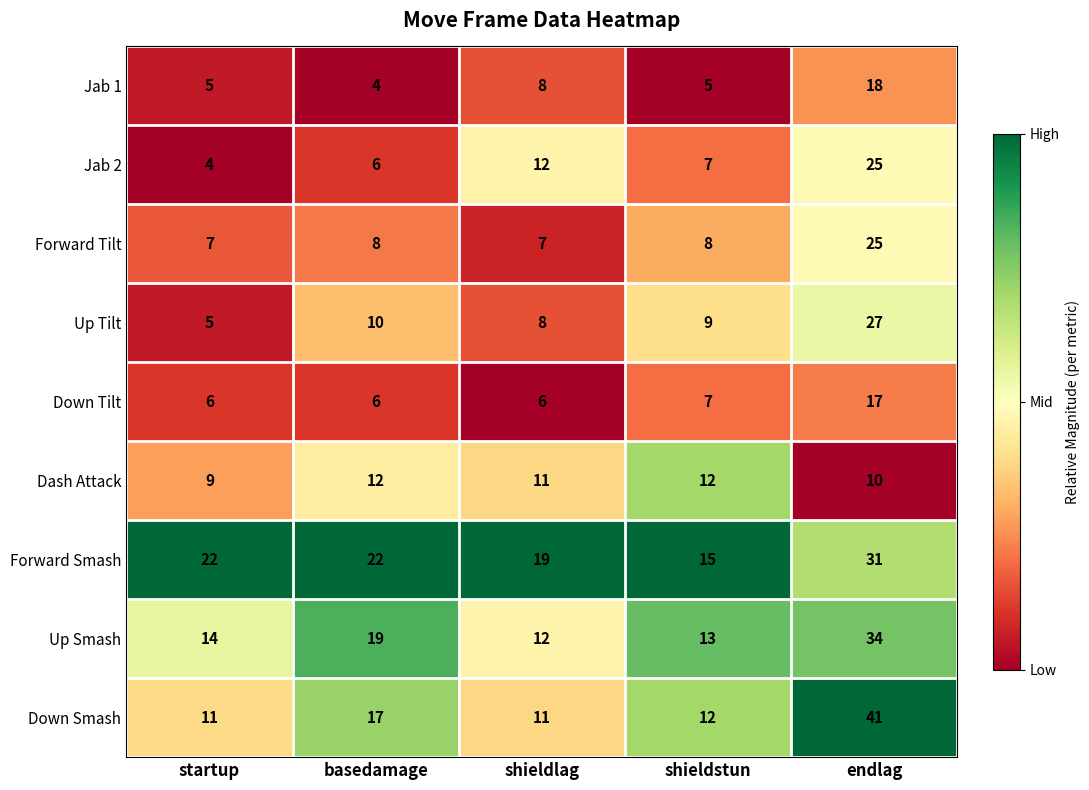

Which series has the largest total across all categories?

Forward Smash